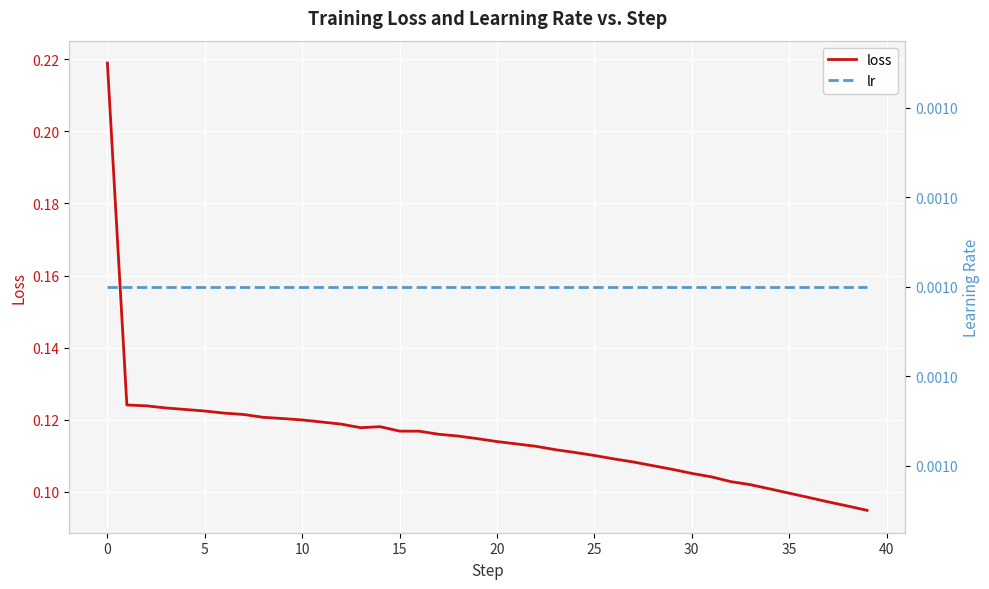

List the series in order of their overall mean, lowest first.

lr, loss